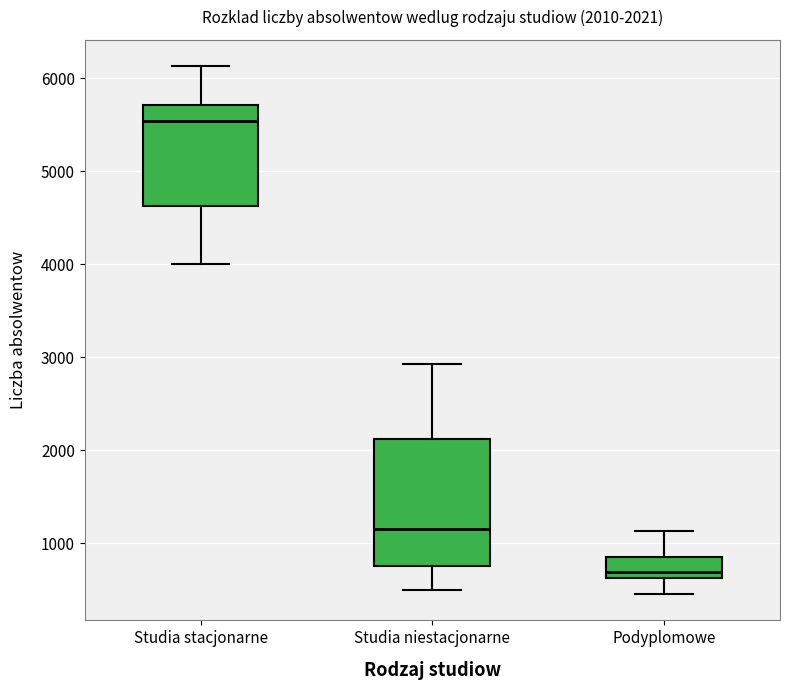

Comparing the boxes themselves (not the whiskers), which one is the tallest?

Studia niestacjonarne